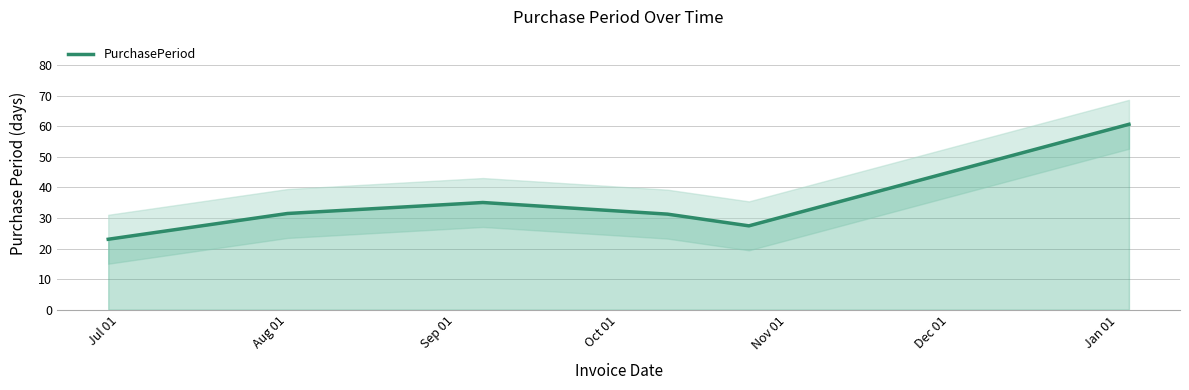

What is the lowest value of the PurchasePeriod series?

23.1